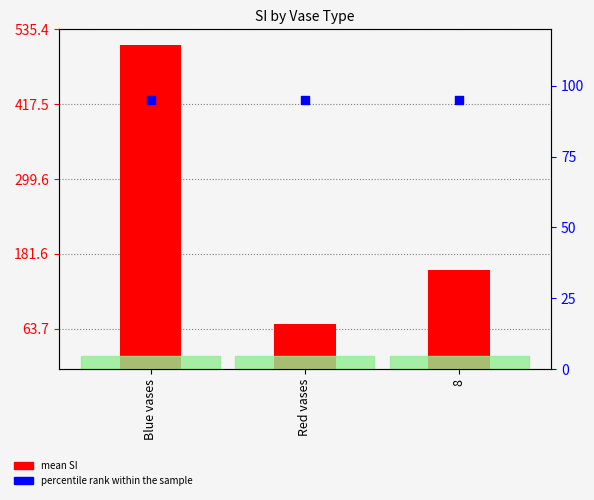

Which series has the widest spread of Y values?

mean SI